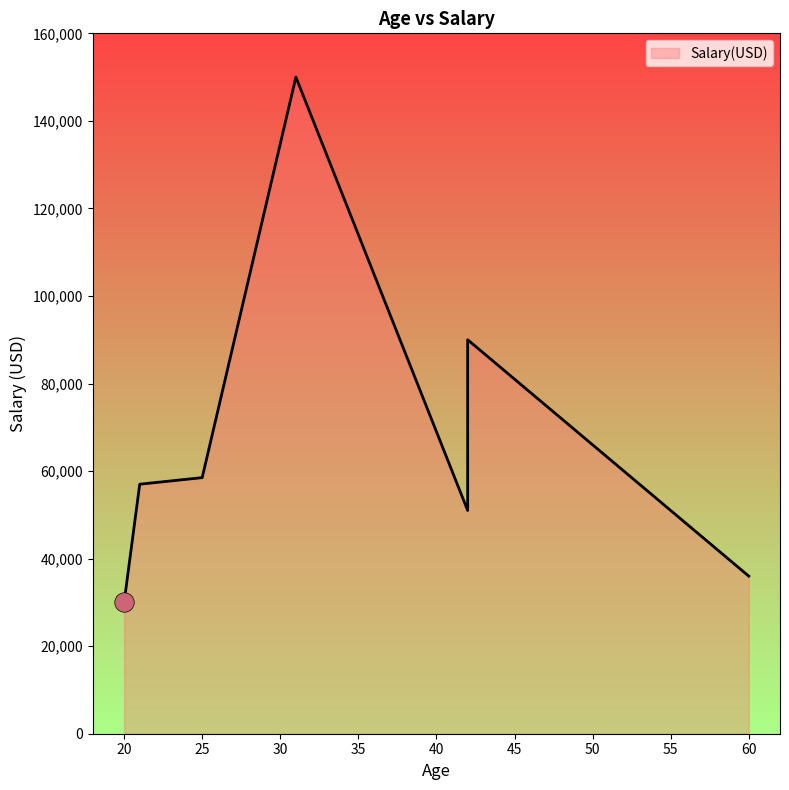

Where does the data first go above 57000?

25